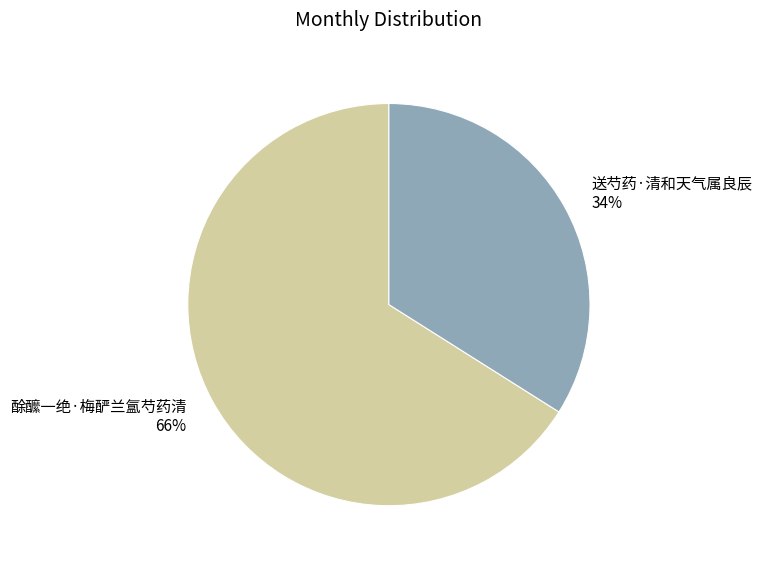

What percentage is the 酴醿一绝·梅酽兰氲芍药清 slice, to the nearest percent?

66%